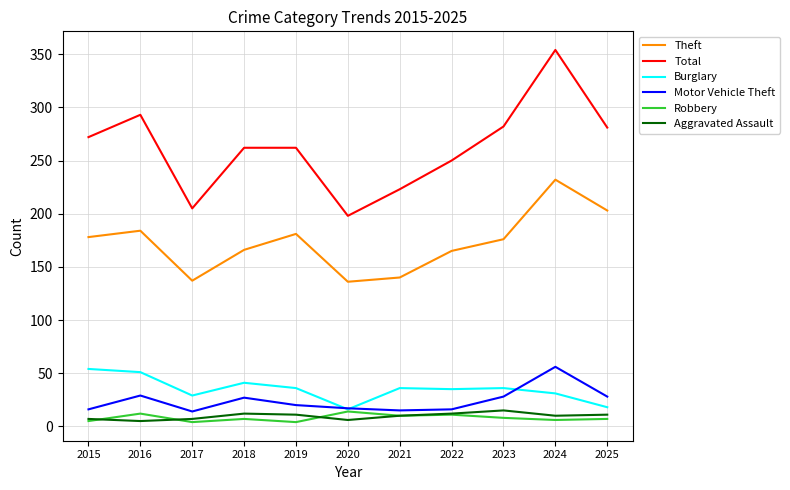

What is the difference between the second highest and second lowest values in the Motor Vehicle Theft series?

14